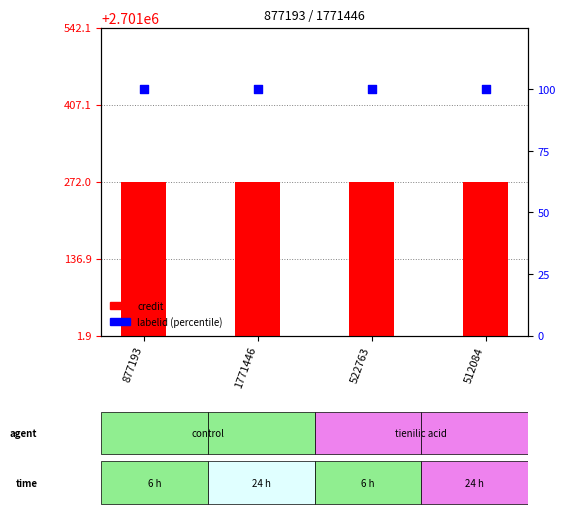

Which series has the largest Y range (max minus min)?

credit